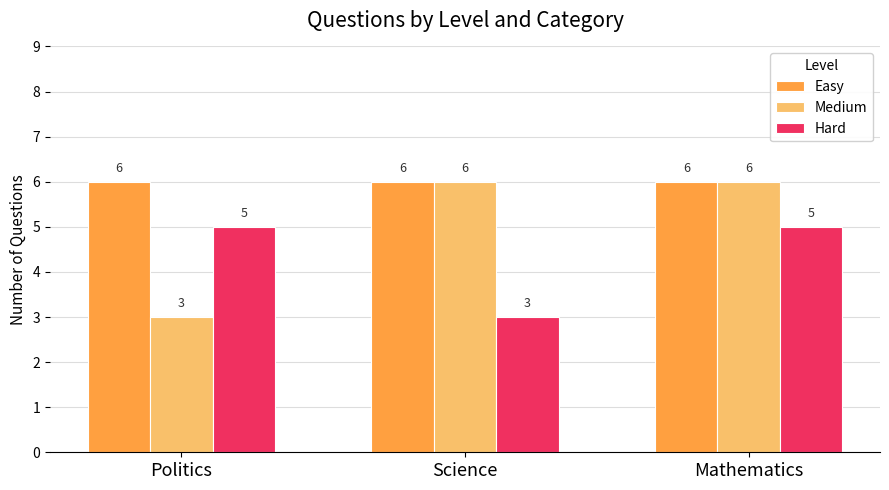

Where is Medium nearest to the value 4?

Politics